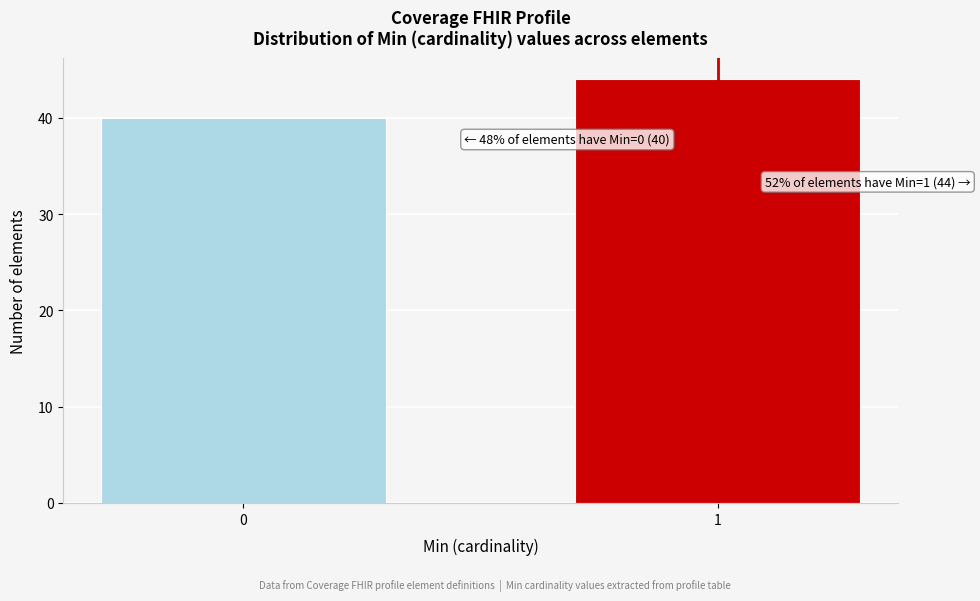

Reading right to left, extract all data points from this chart.

1=44	0=40